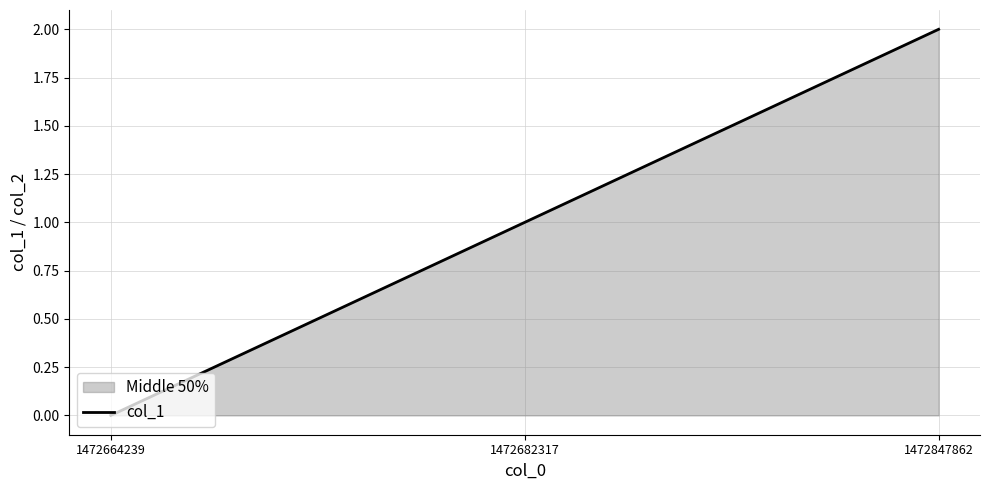

Count the number of categories in the chart.

3